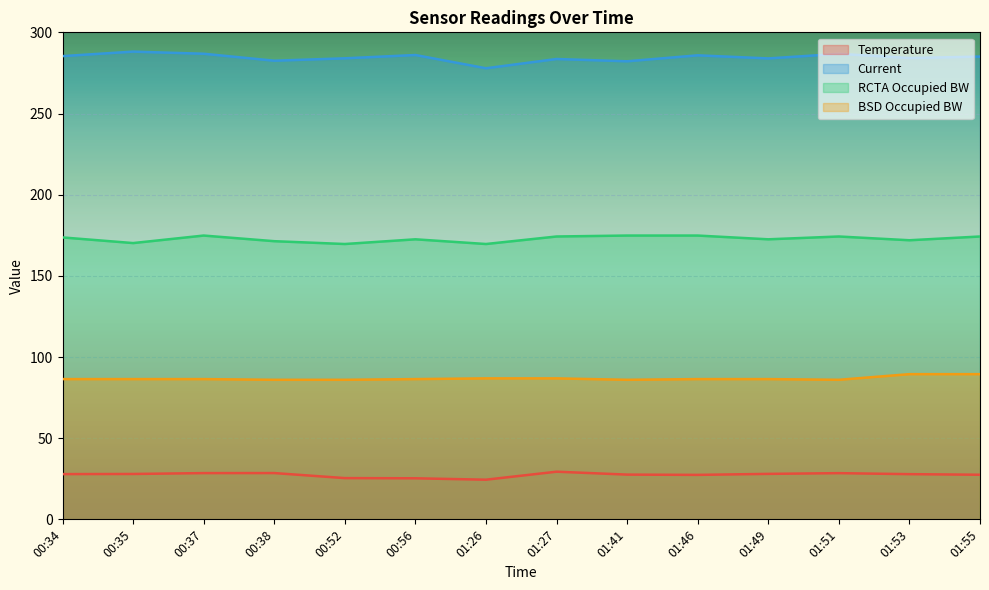

Where is the first local minimum for Temperature?

01:26